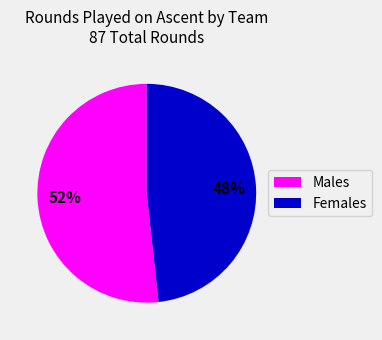

Is there any slice that represents more than half of the pie?

Yes